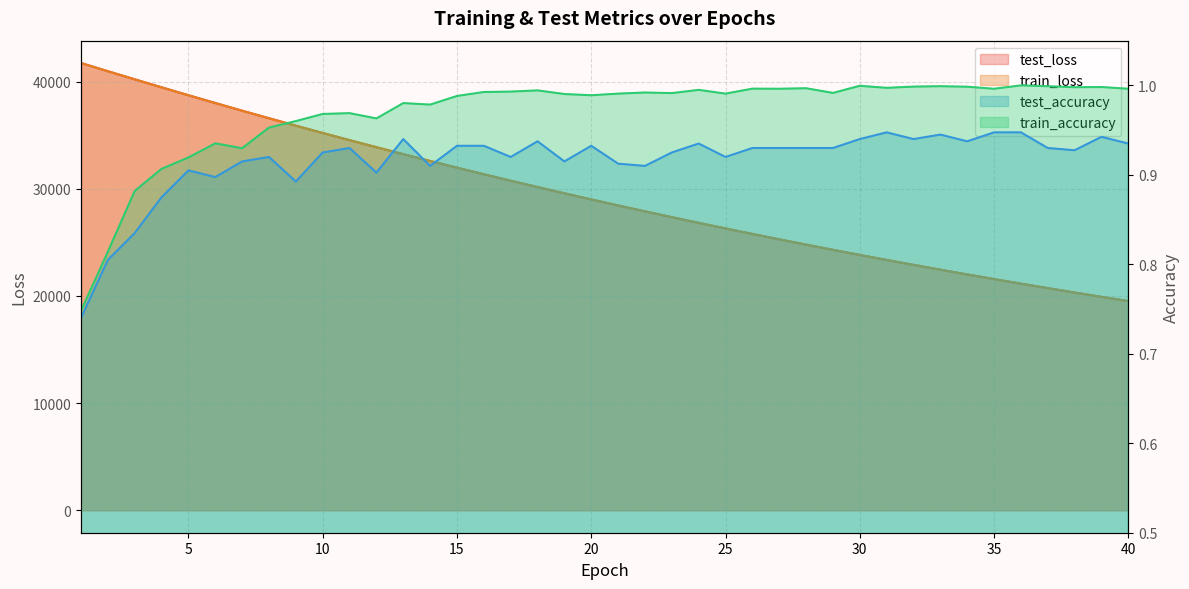

How many lines are shown in the chart?

4